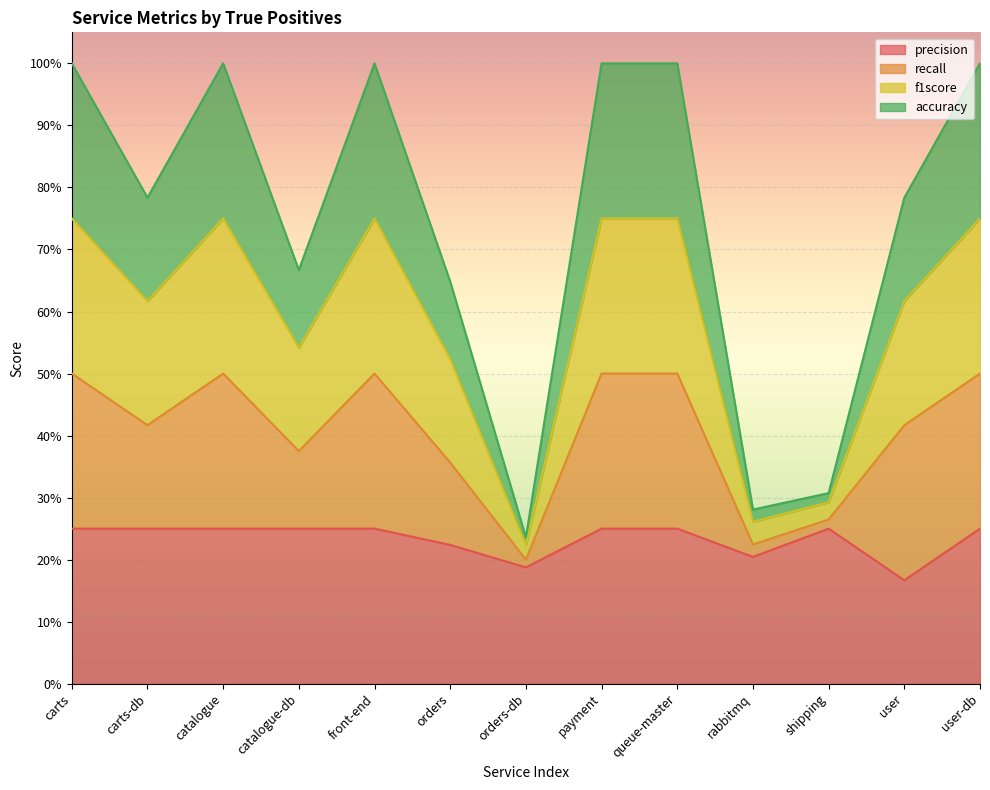

What is the label of the 8th point from the left?

payment